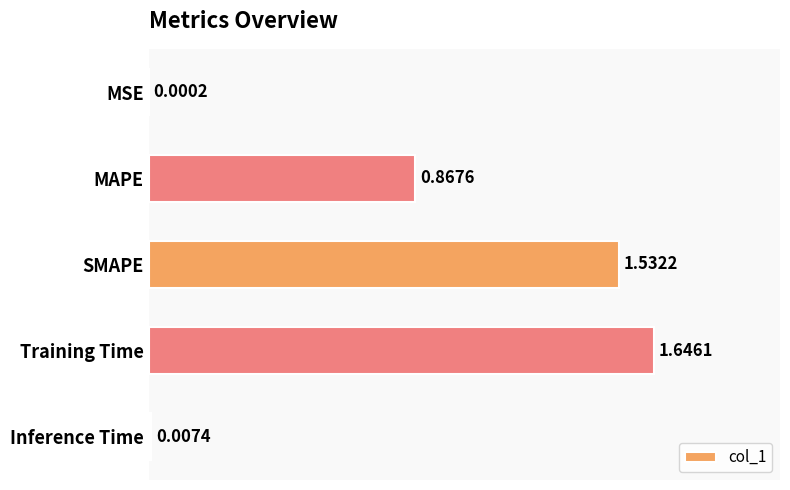

What is the sum of all values?

4.1